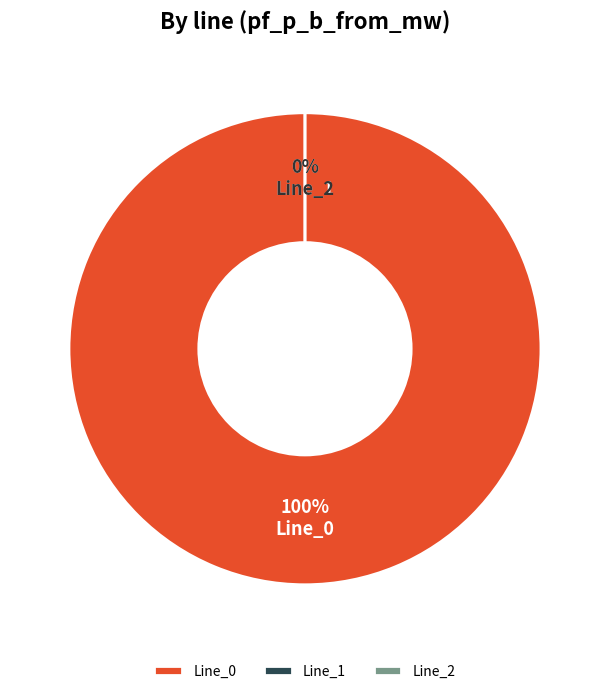

The Line_2 slice represents 7% of the pie. True or false?

False